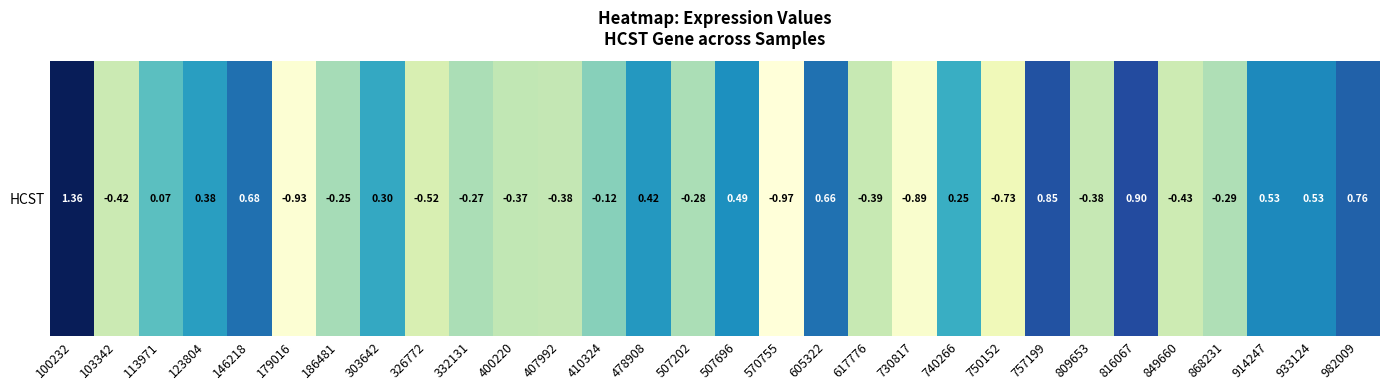

How many categories are shown in the chart?

30